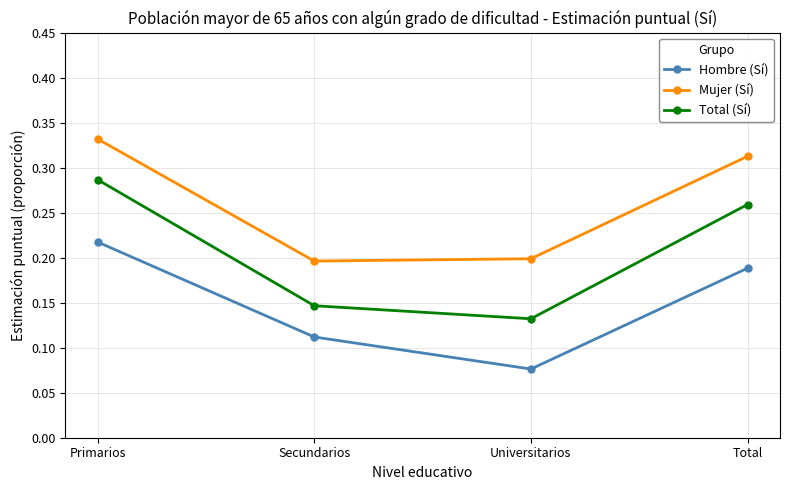

Which series changed the most between Secundarios and Total?

Mujer (Sí)